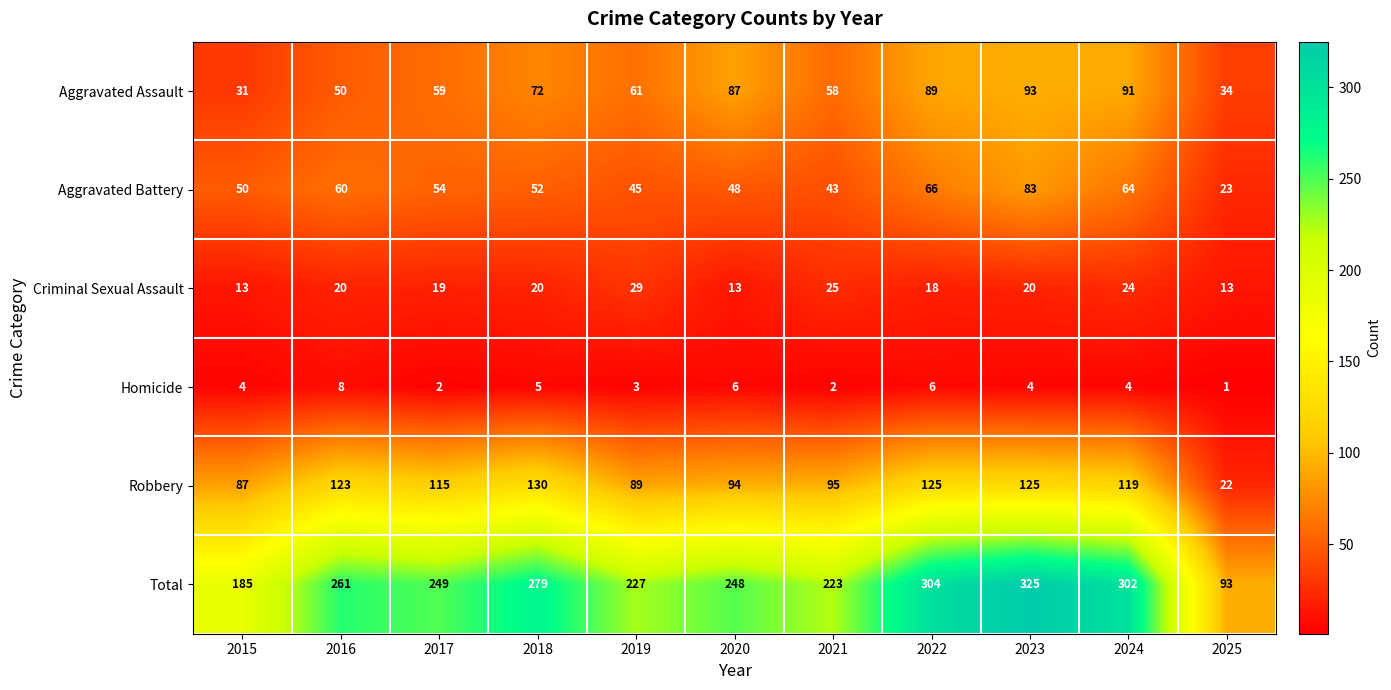

How many distinct data groups are displayed?

6